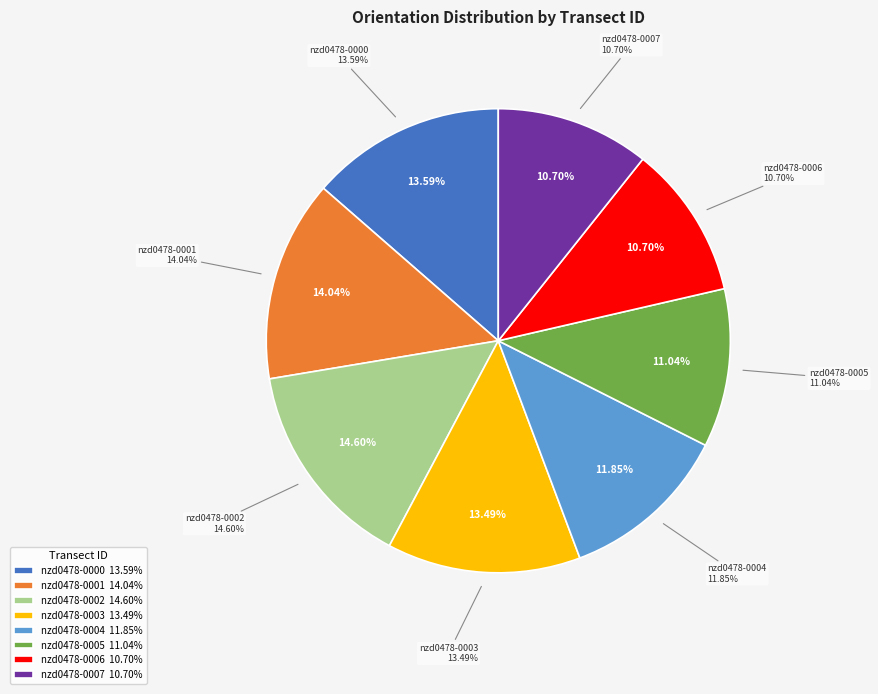

The nzd0478-0000 slice represents 14% of the pie. True or false?

True